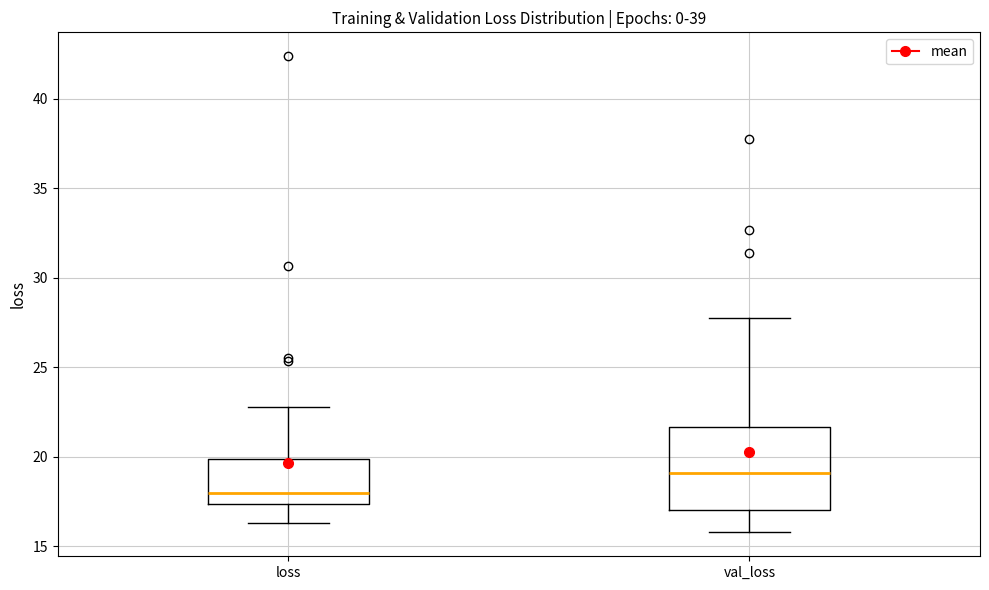

Which box's median line is the highest?

val_loss